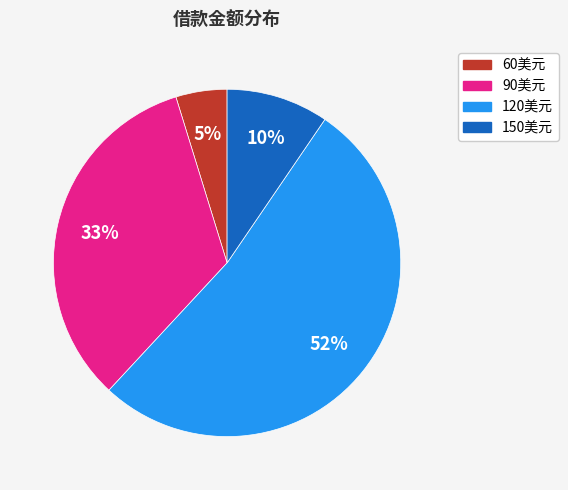

How many slices are in this pie chart?

4